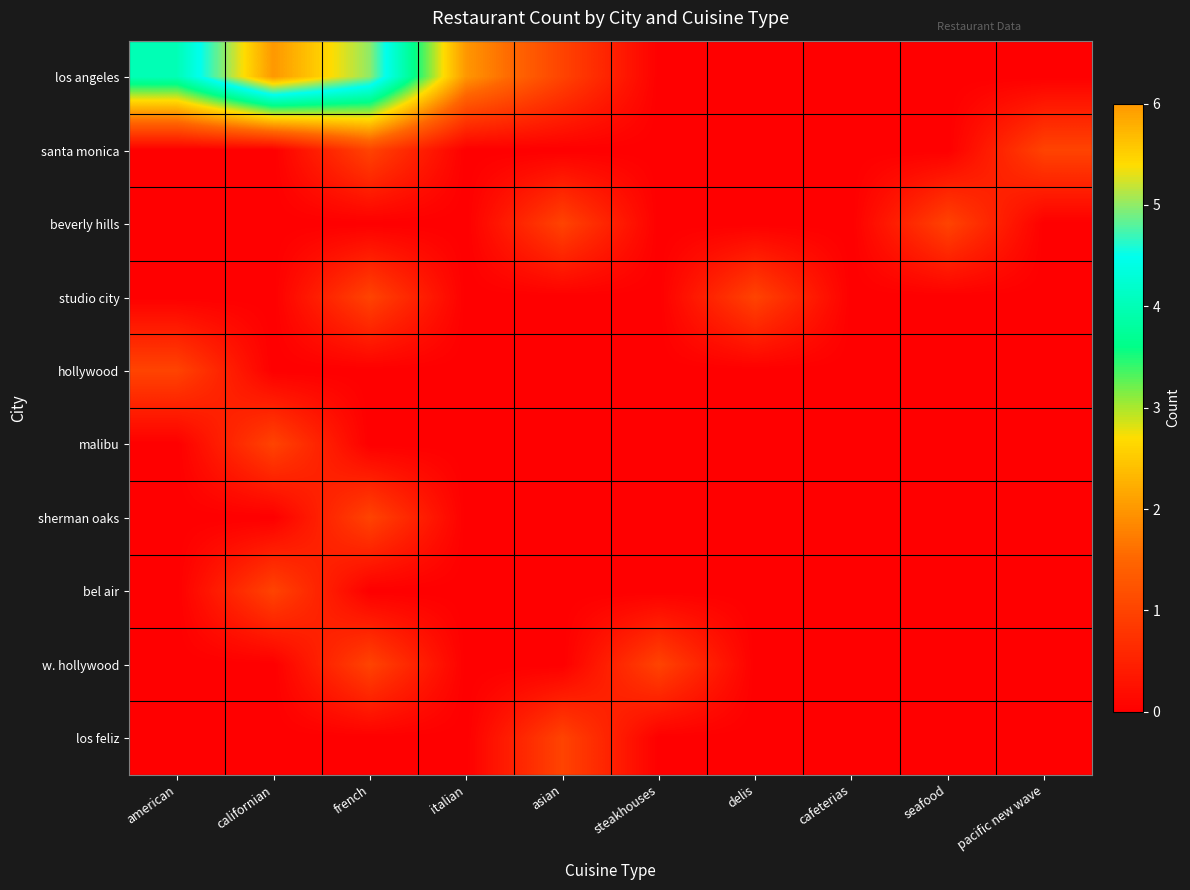

At how many categories does at least one series exceed 2?

3